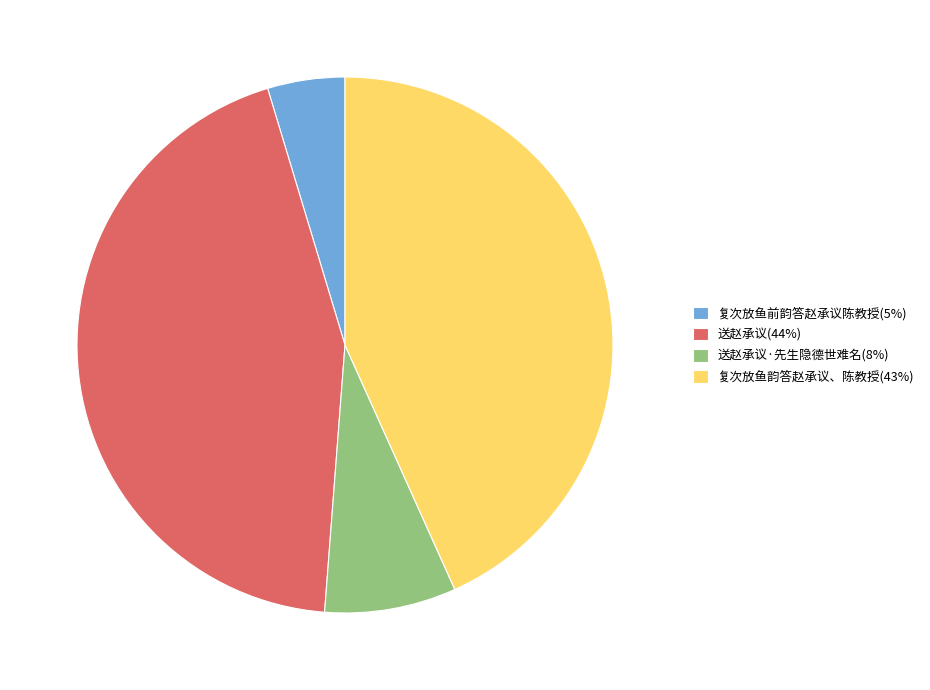

Is it true that 复次放鱼前韵答赵承议陈教授(5%) is 16% of the pie?

False